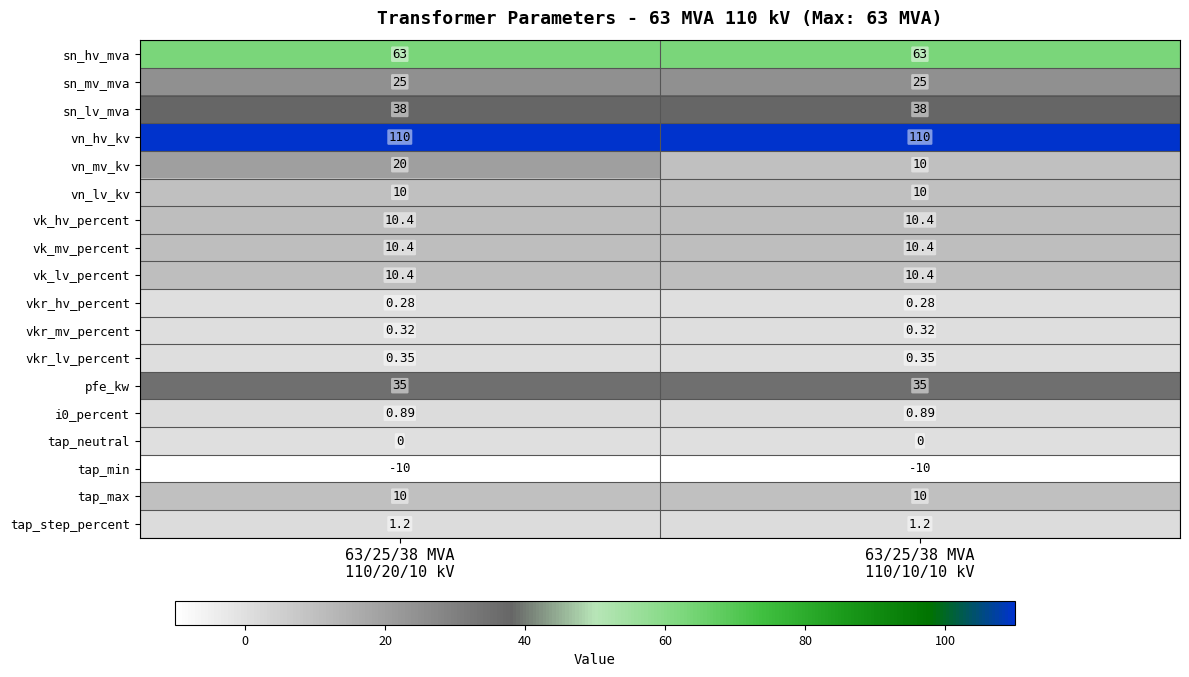

Which series has the largest total across all categories?

vn_hv_kv